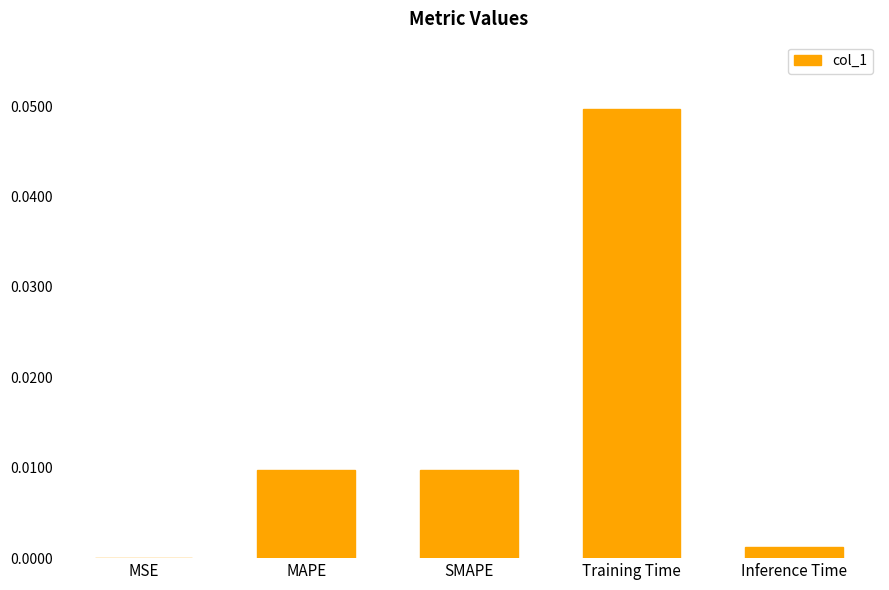

Which label corresponds to the largest value in the chart?

Training Time